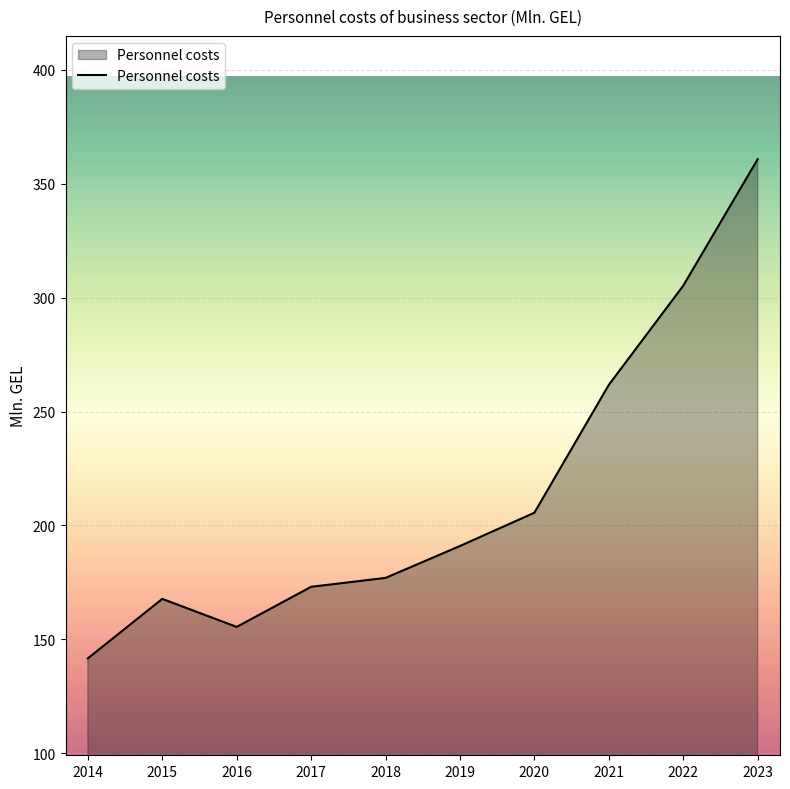

Does the chart display data point markers on the line(s)?

No